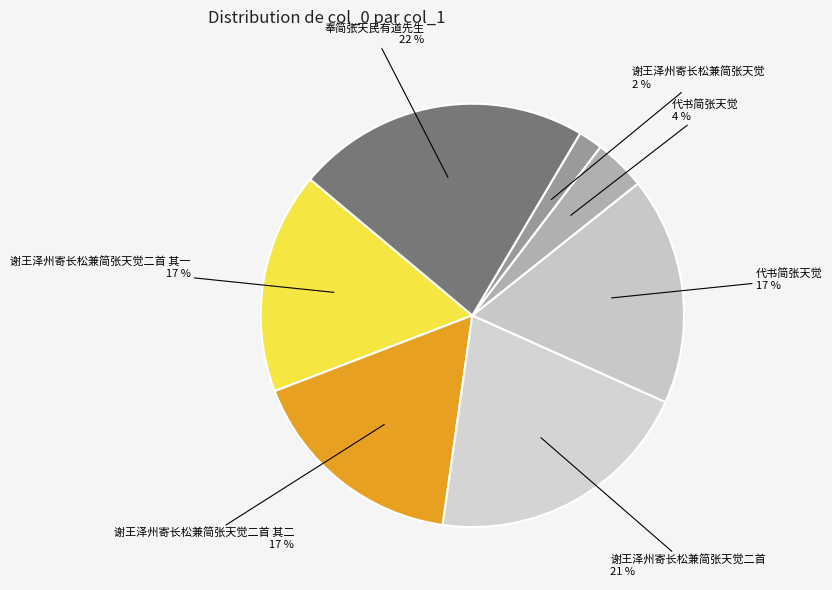

What is the smallest slice in the pie chart?

谢王泽州寄长松兼简张天觉